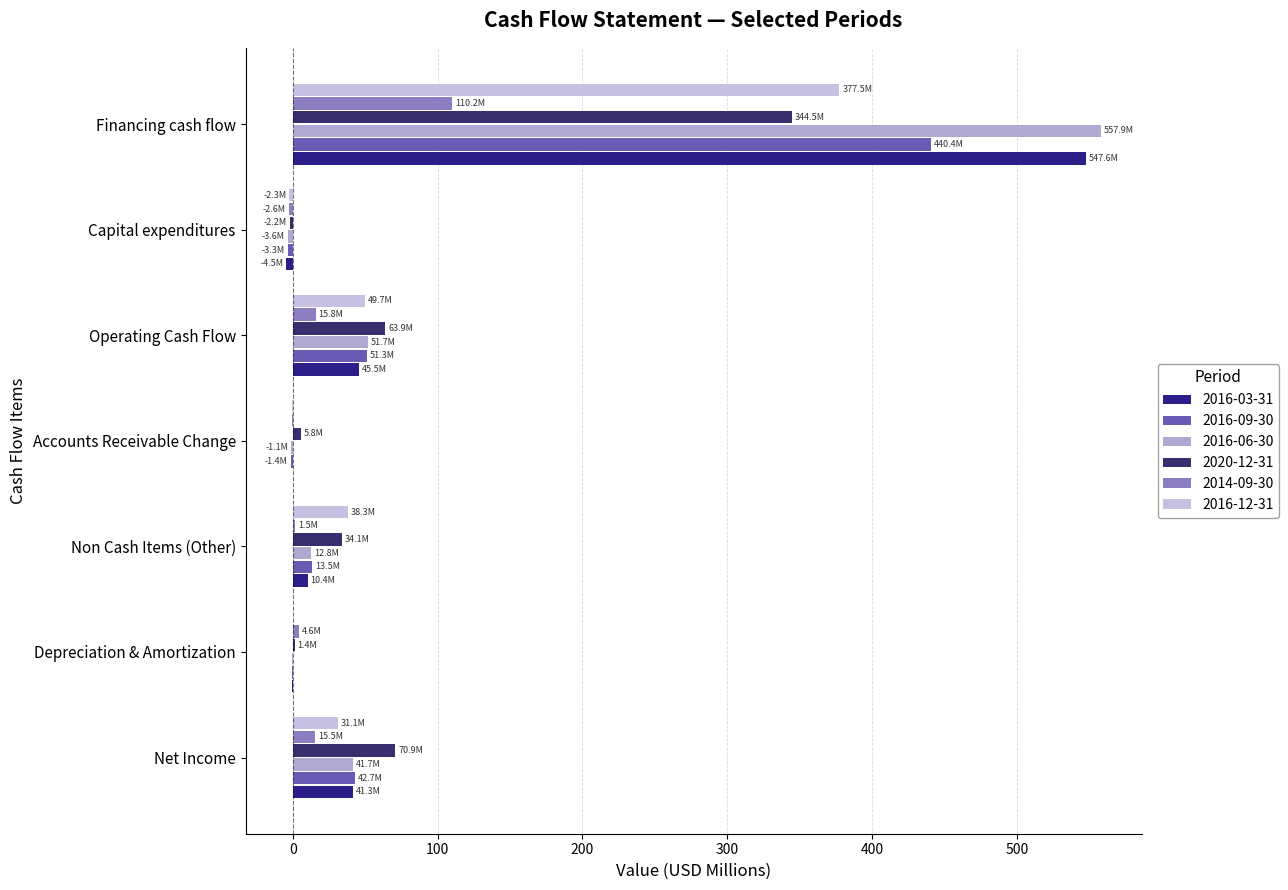

What is the label of the 4th bar from the left?

Accounts Receivable Change